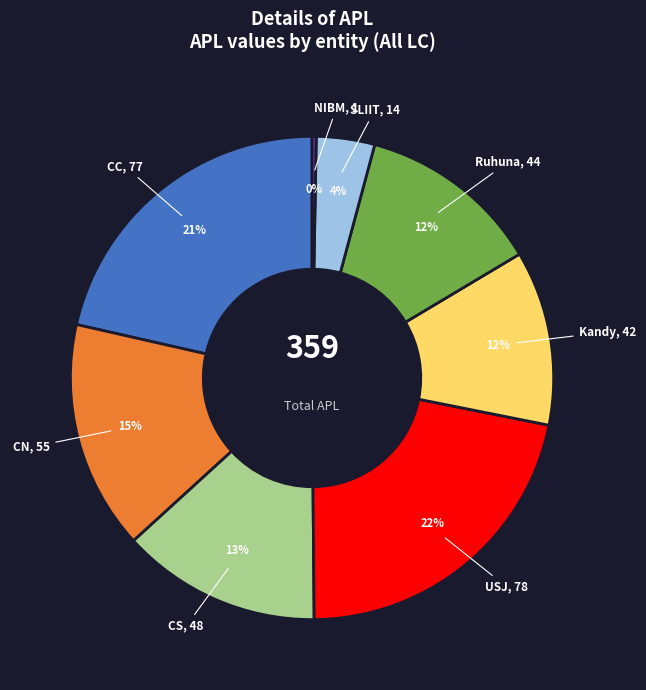

To the nearest percent, what is the average slice percentage?

12%